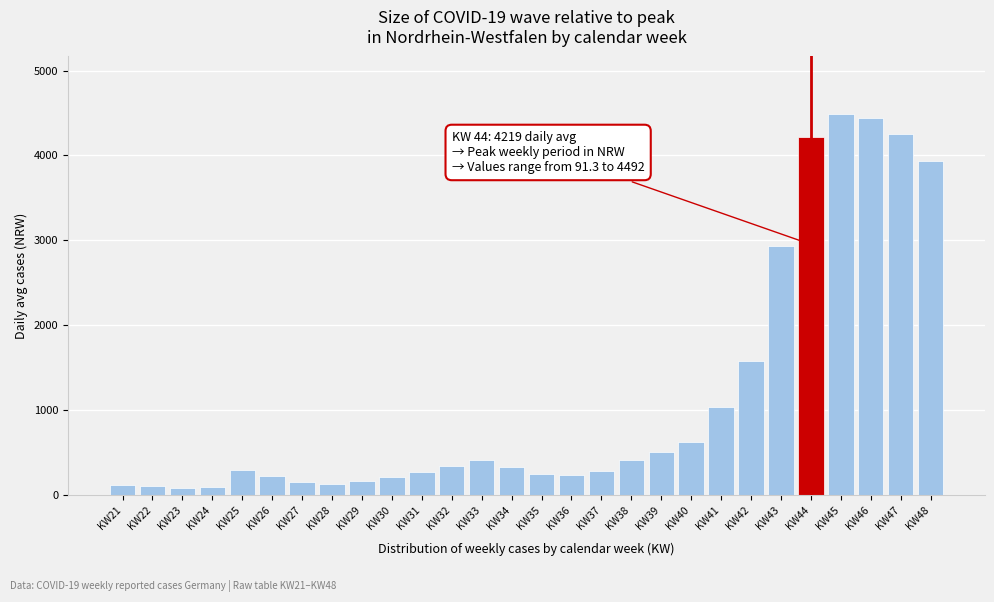

The value at KW48 is 3931.3. True or false?

True